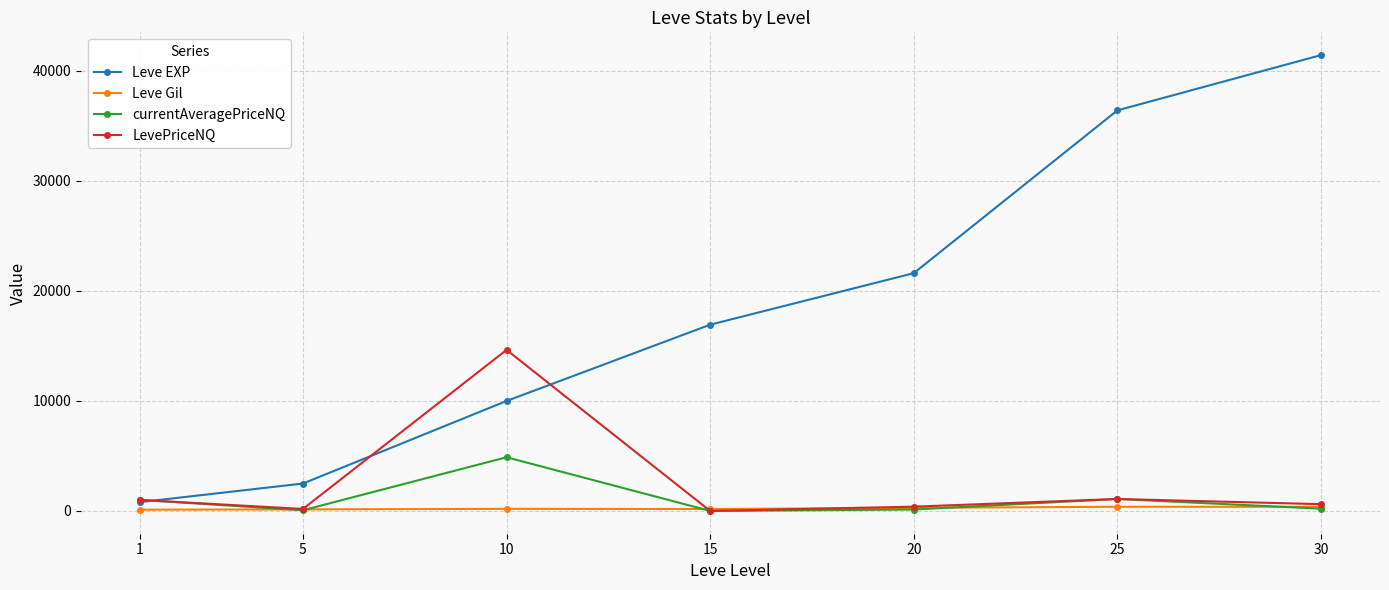

Which series changed the most between 15 and 30?

Leve EXP